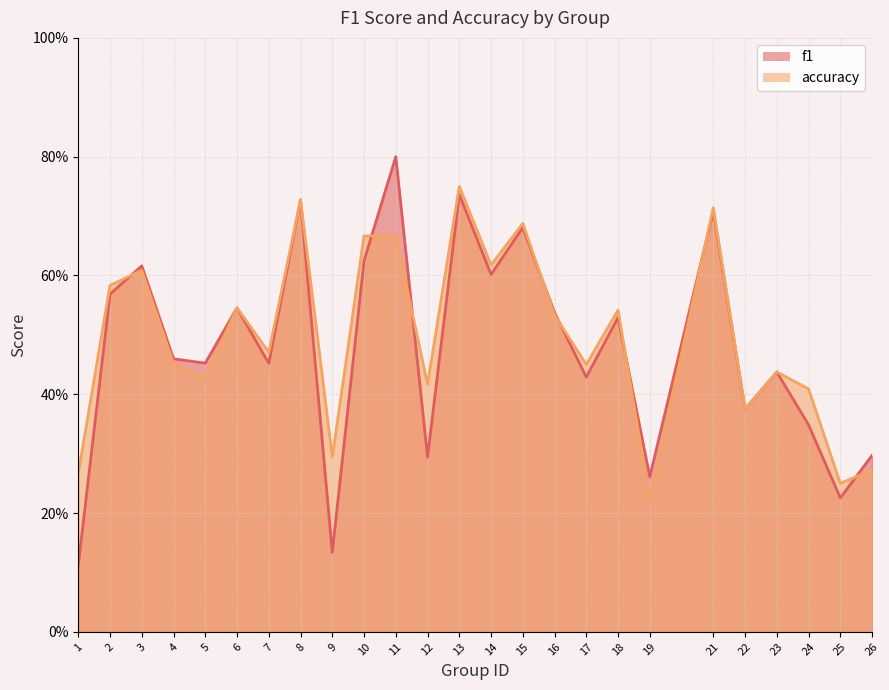

Does the chart have visible grid lines?

Yes